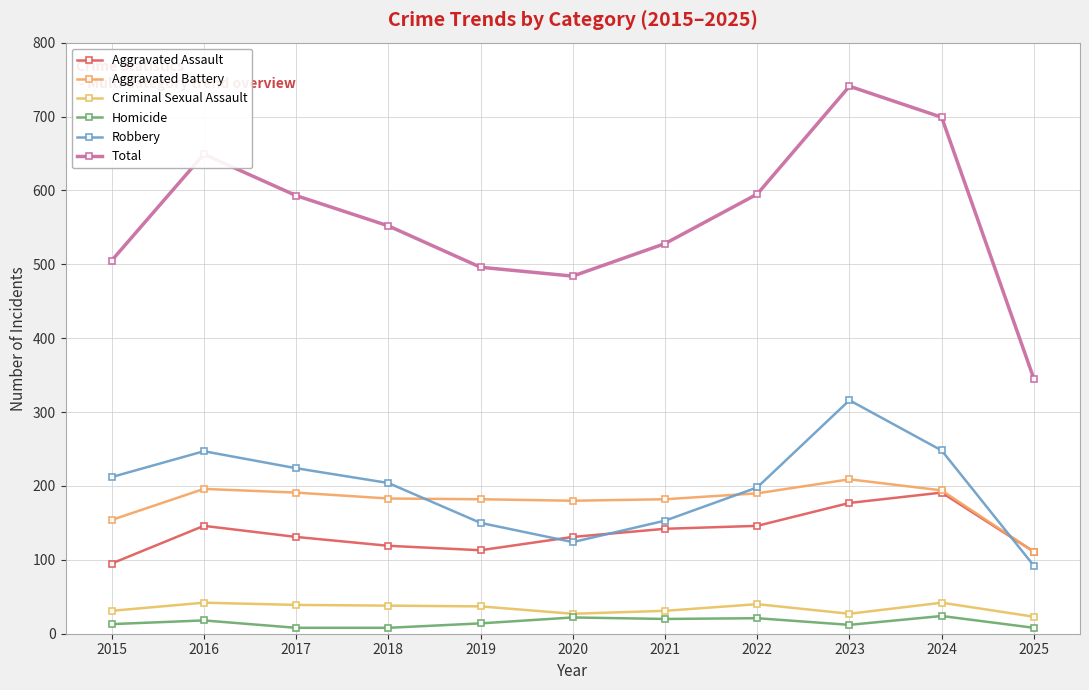

List the series in order of their peak value, lowest first.

Homicide, Criminal Sexual Assault, Aggravated Assault, Aggravated Battery, Robbery, Total